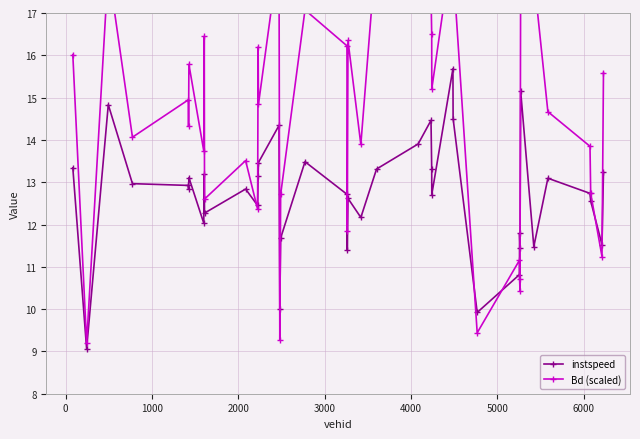

Between which two adjacent categories do Bd (scaled) and instspeed first intersect?

10 and 11